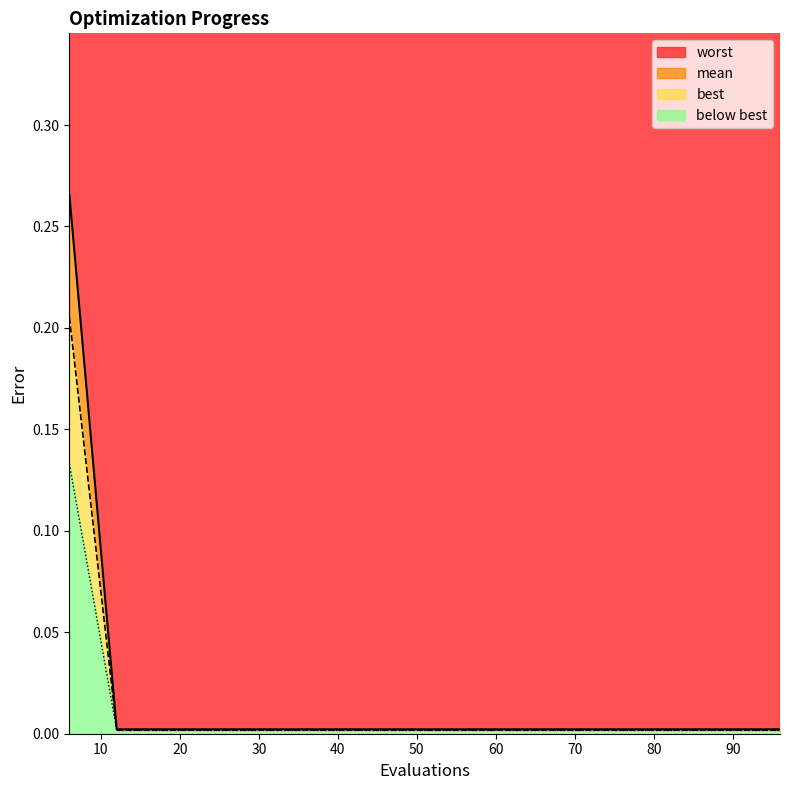

Which has a higher value, 42 or 30?

42